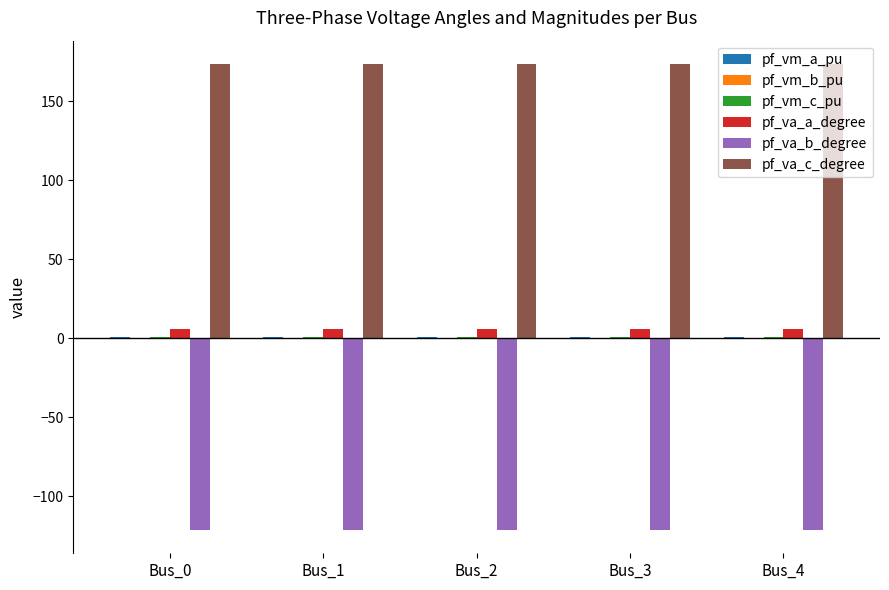

True or false: pf_va_c_degree has a value of 243.4 at Bus_0.

False